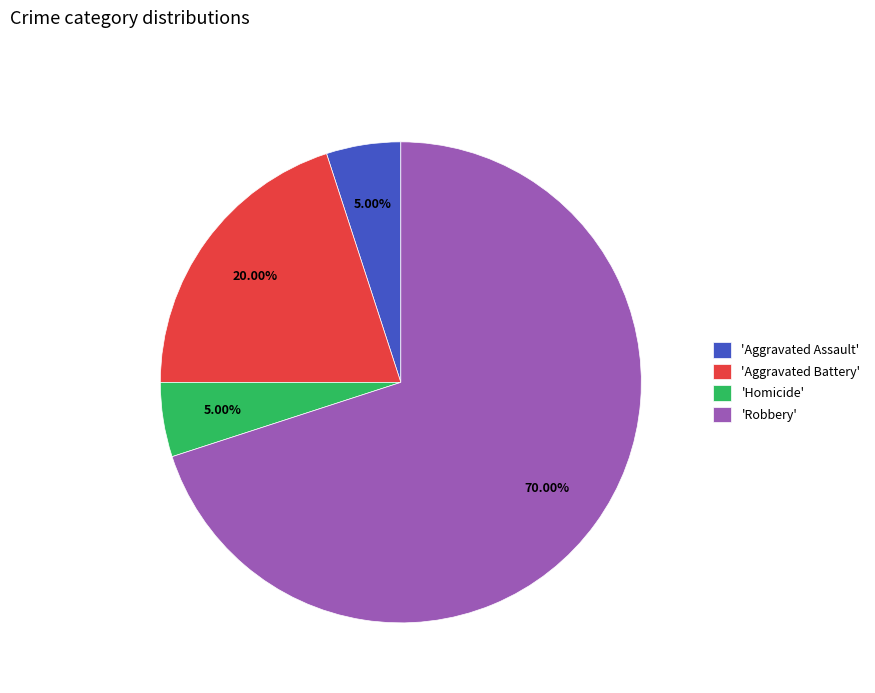

Between 'Aggravated Battery' and 'Robbery', which is larger?

'Robbery'